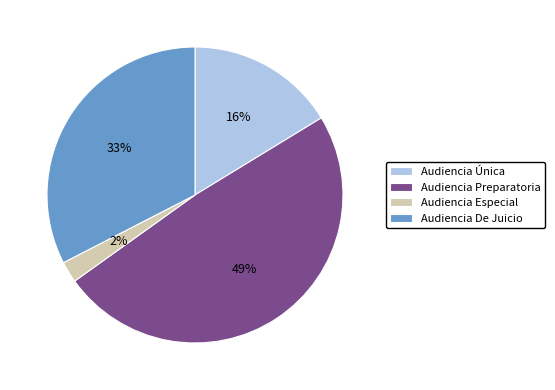

Is Audiencia Única the majority of the pie?

No